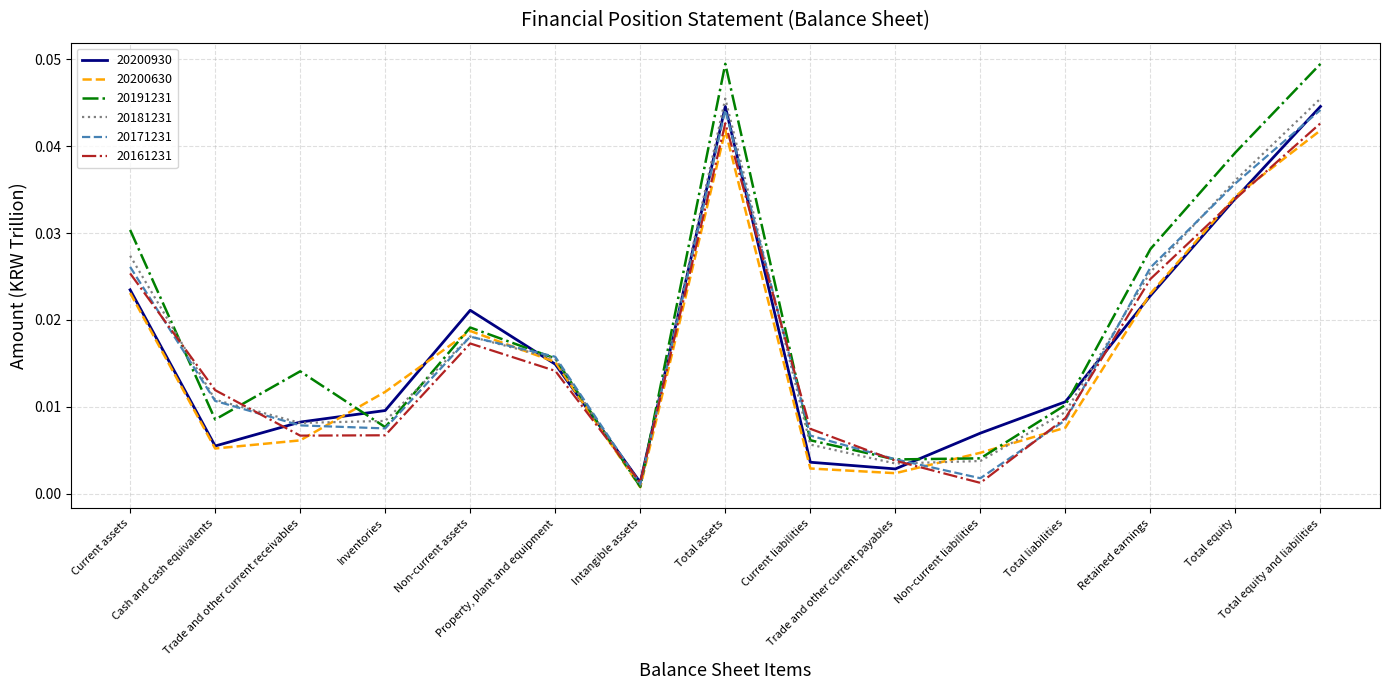

What is the total value across all series at Total equity?

0.2